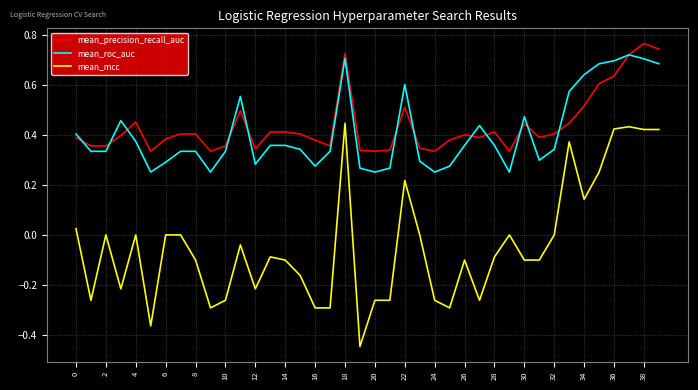

True or false: mean_roc_auc and mean_mcc intersect in this chart.

False